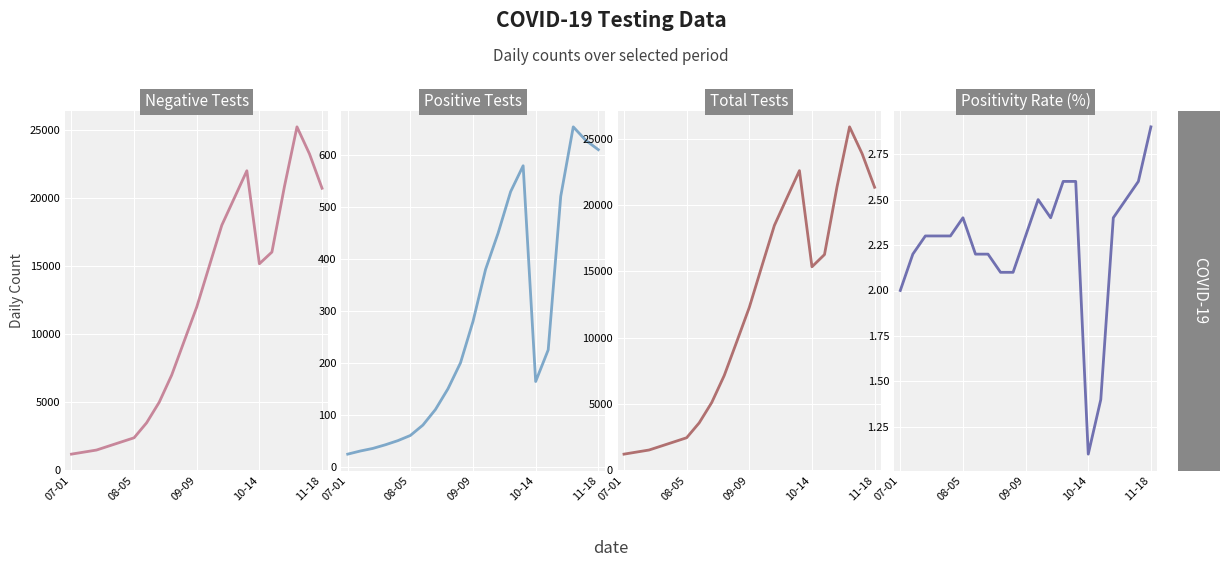

Rank the series by their maximum value, from lowest to highest.

Positivity Rate (%), Positive Tests, Negative Tests, Total Tests